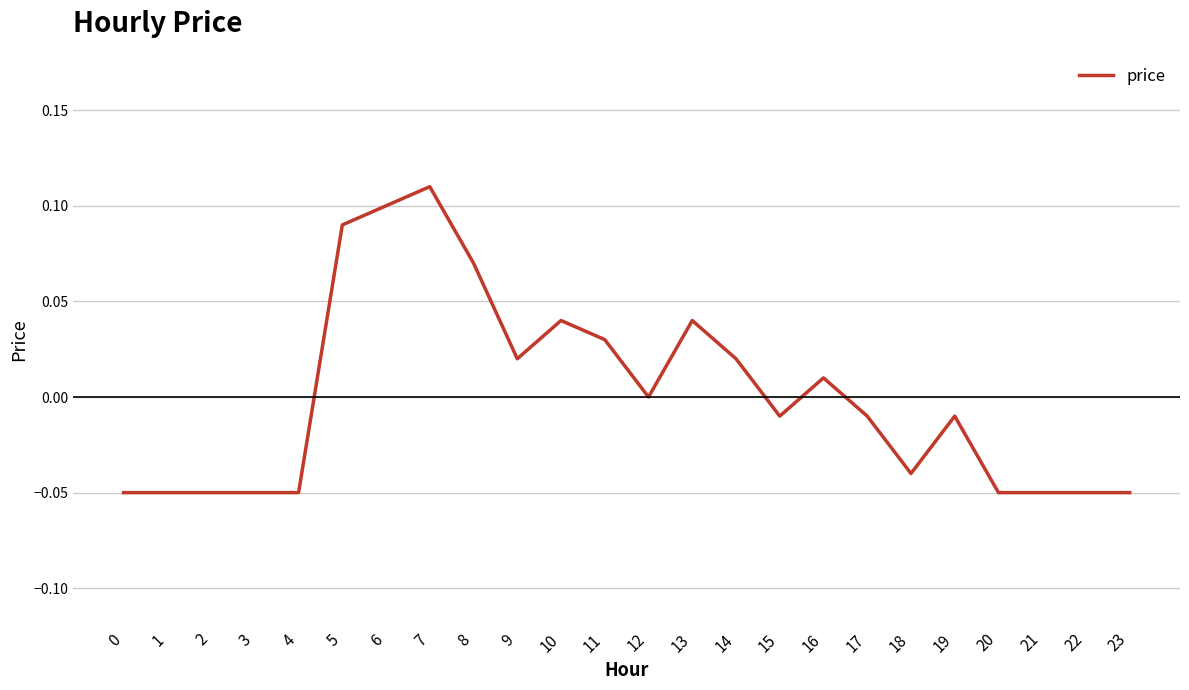

Where does the data first go above 0?

5